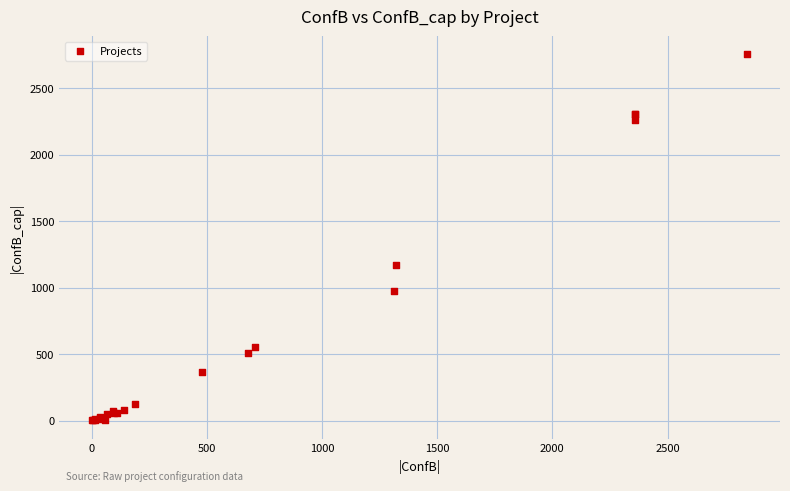

What Y value in the scatter plot is closest to 1377?

1170